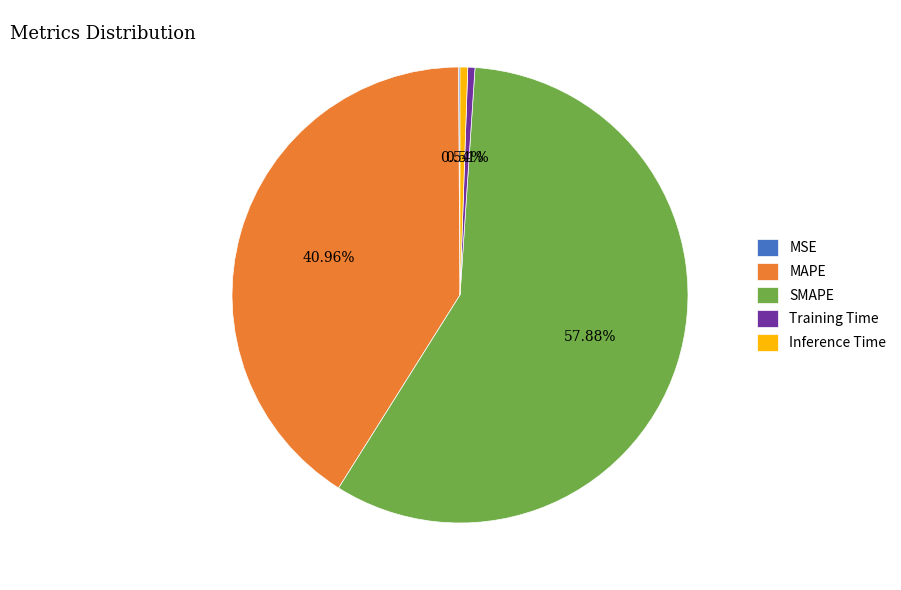

Is there any slice that represents more than half of the pie?

Yes